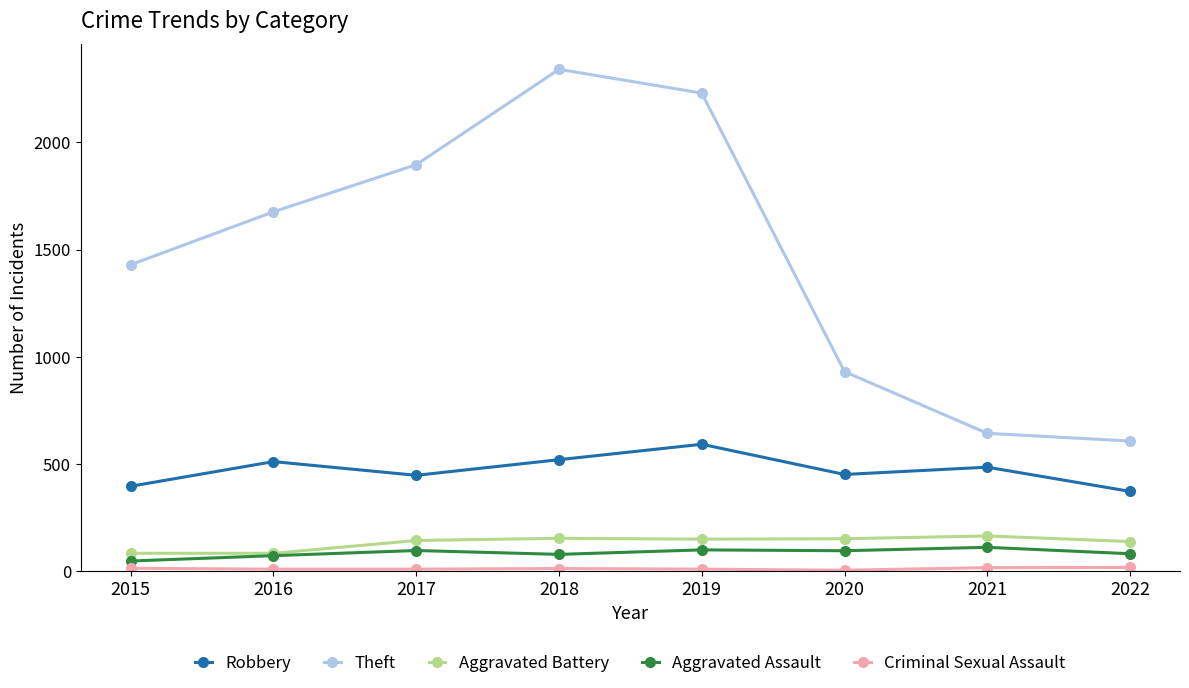

What is the highest value of the Theft series?

2341